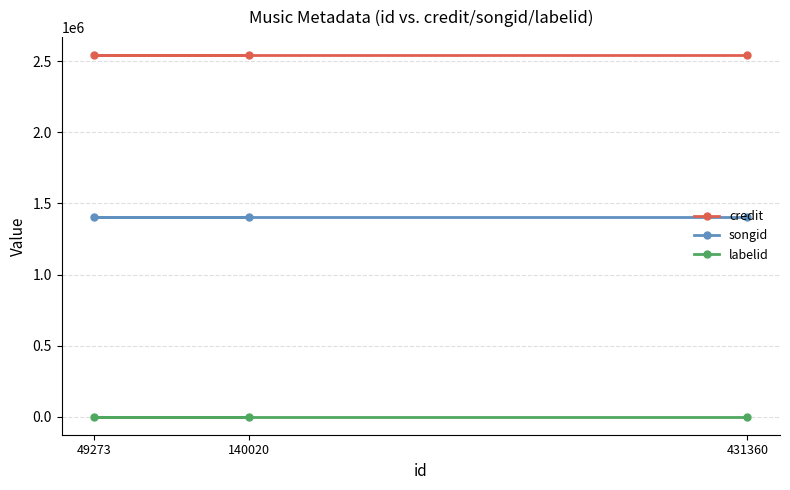

Between 49273 and 140020, which is larger?

49273